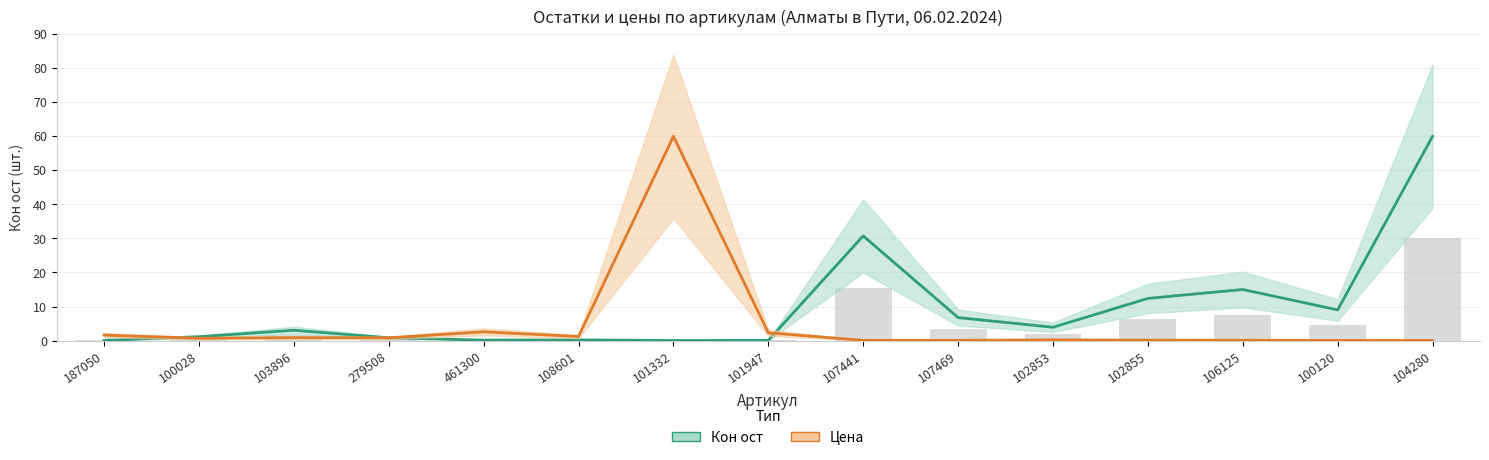

What value does the Кон ост series have at 100120?

9.0